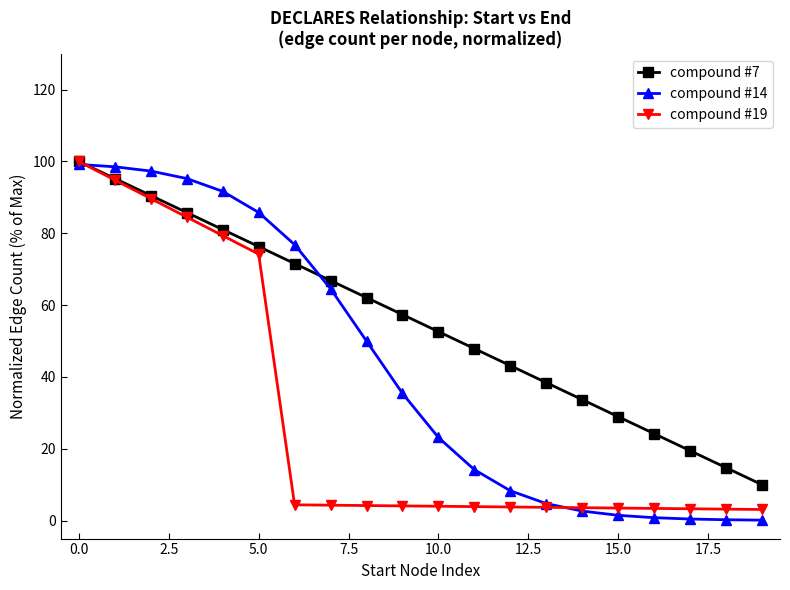

At how many categories does at least one series exceed 21?

17